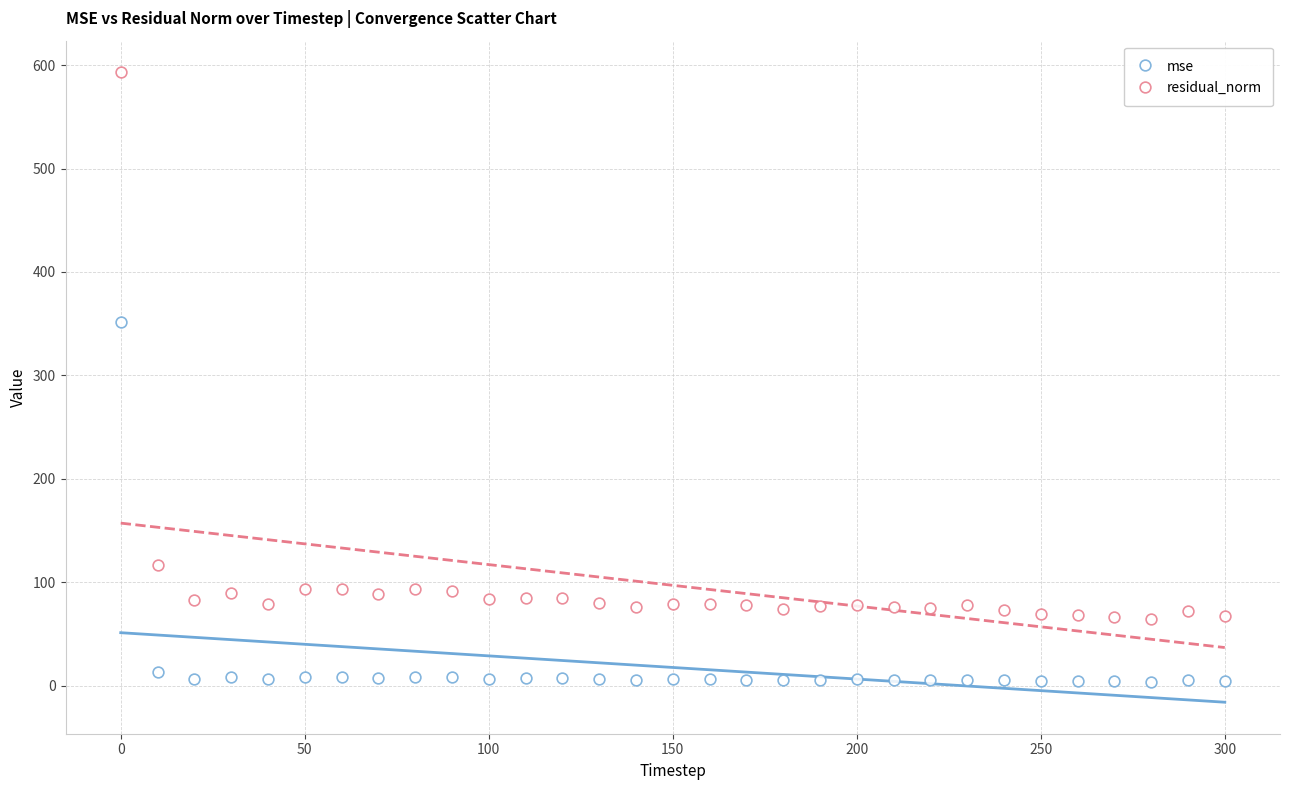

Count the number of points in this scatter plot.

62